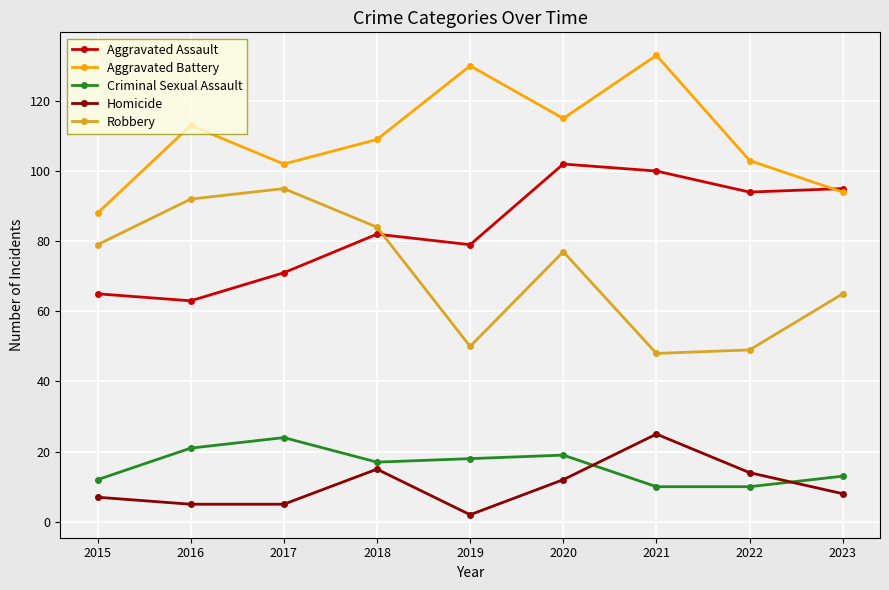

What is the highest value of the Homicide series?

25